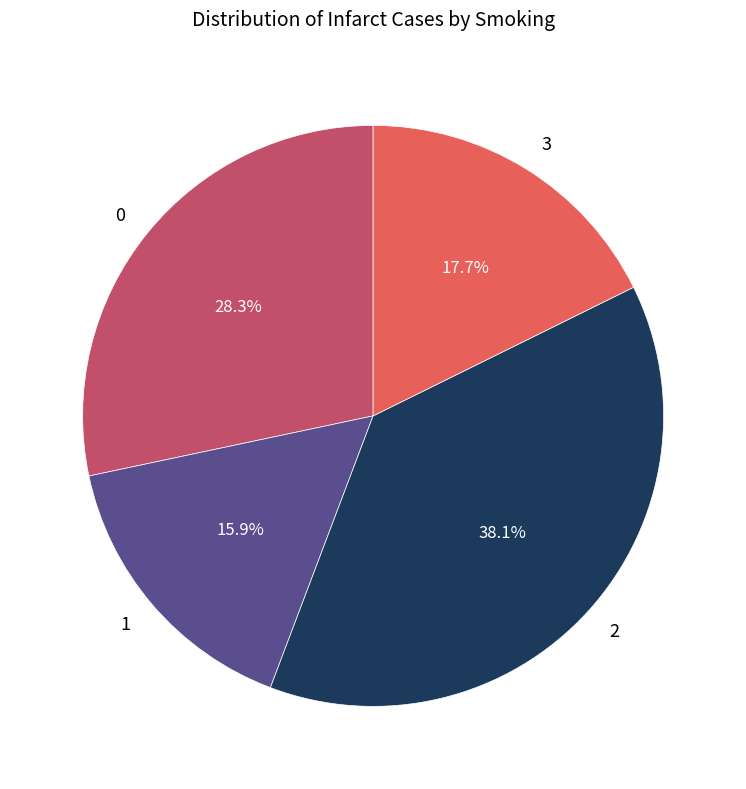

Does any single category account for the majority?

No